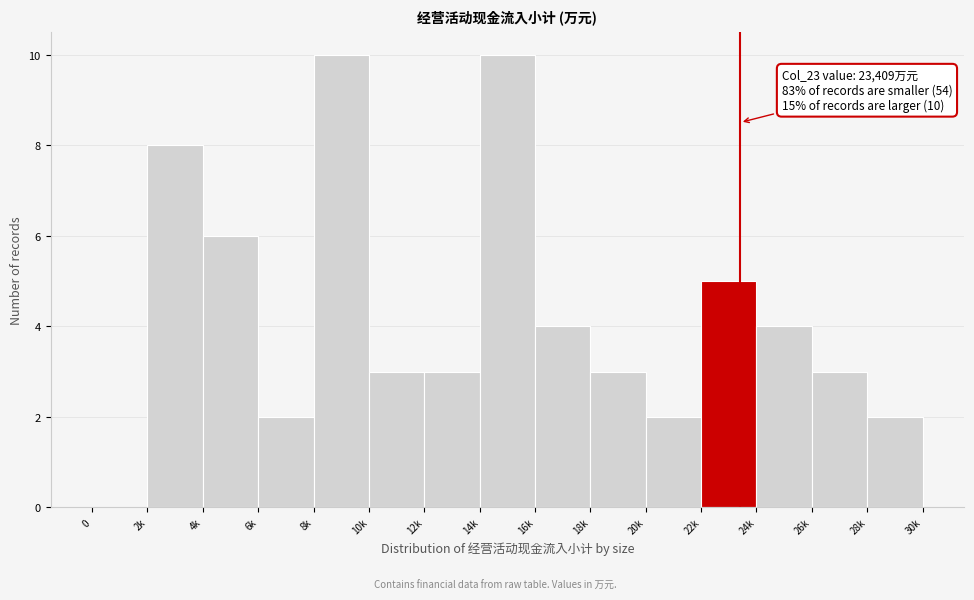

Reading left to right, transcribe all the data shown in this chart.

0=0	2k=8	4k=6	6k=2	8k=10	10k=3	12k=3	14k=10	16k=4	18k=3	20k=2	22k=5	24k=4	26k=3	28k=2